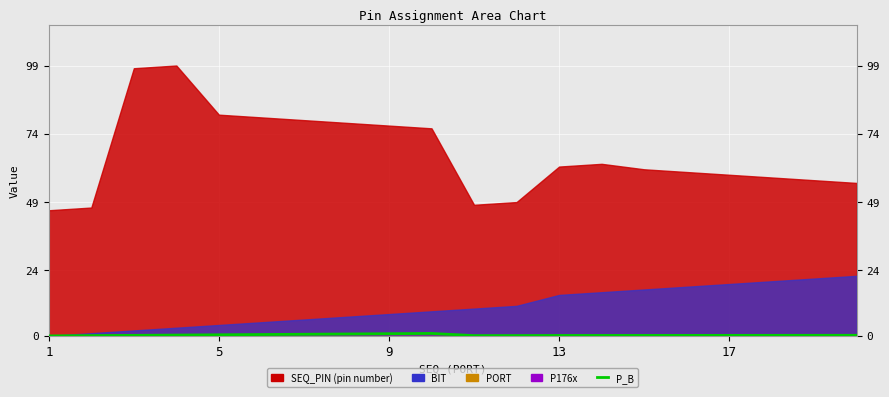

How many interior local peaks (higher than both neighbors) does the data have?

1